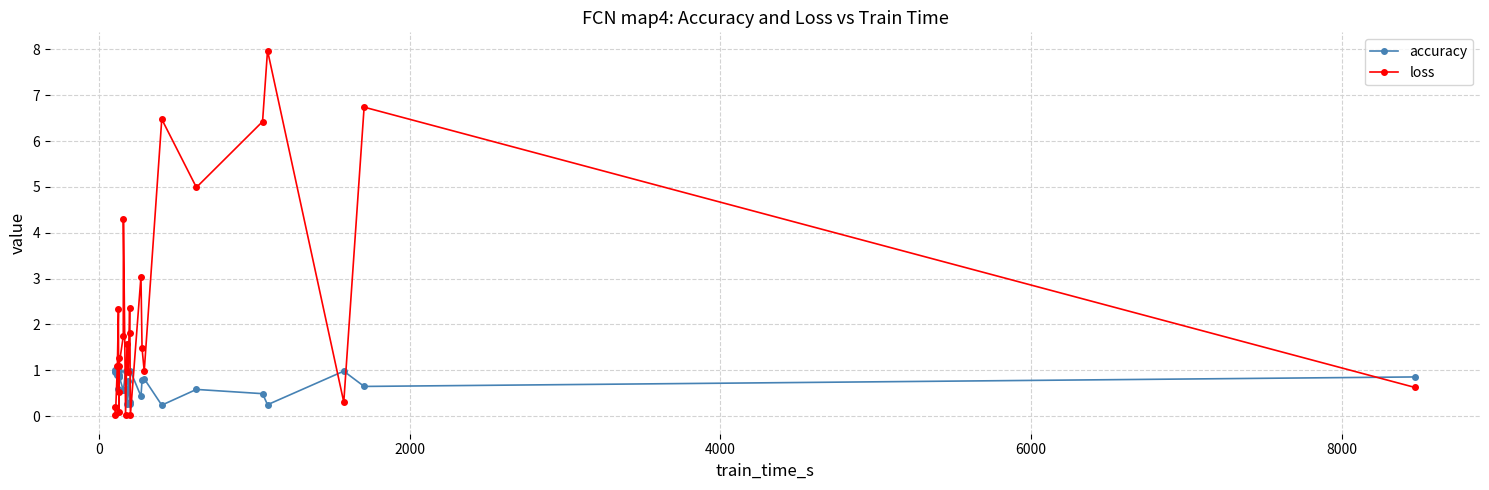

Which series has the largest total across all categories?

loss